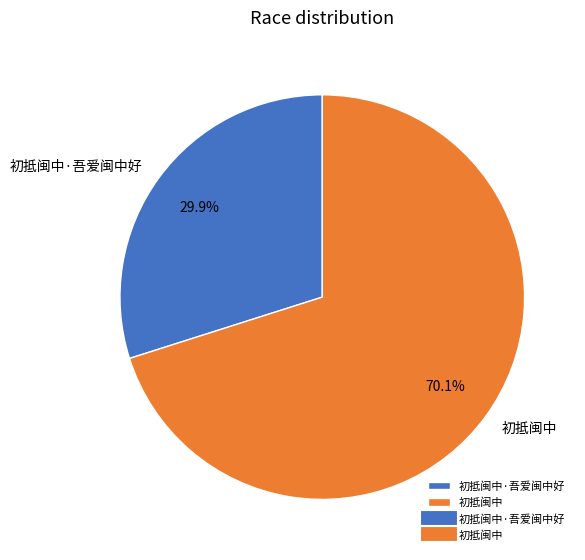

The 初抵闽中·吾爱闽中好 slice represents 30% of the pie. True or false?

True